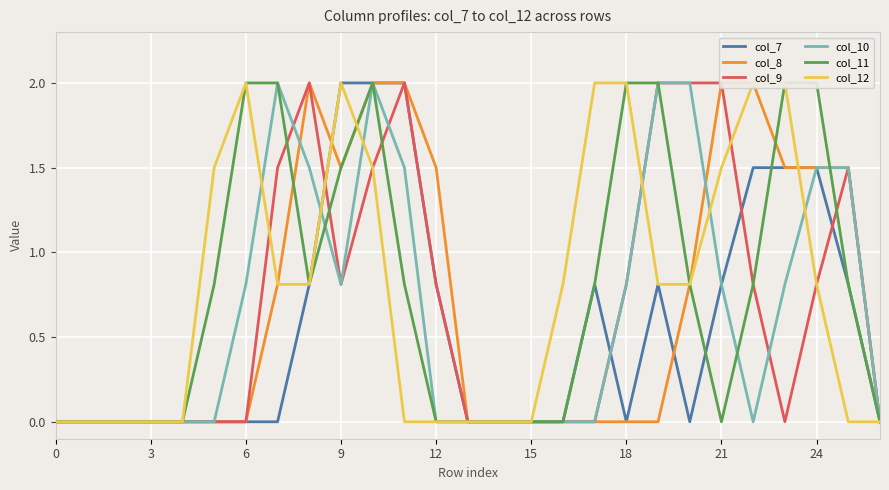

What is the value of the col_8 point at the 8th from the left?

0.8